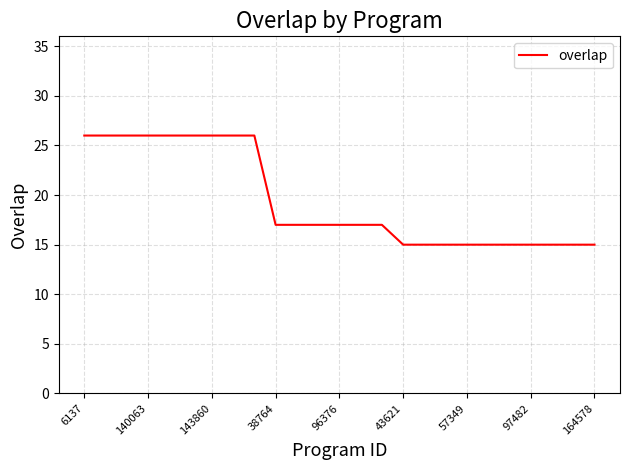

What is the maximum value shown in the chart?

26